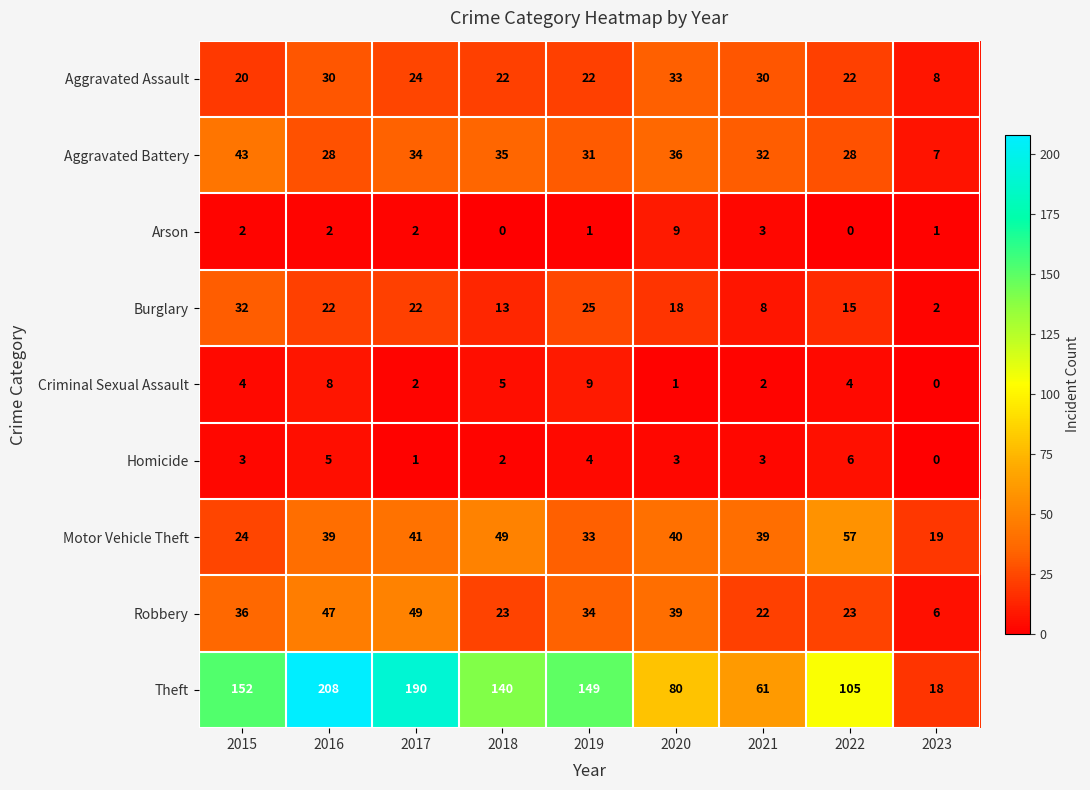

What is the total value across all series at 2021?

200